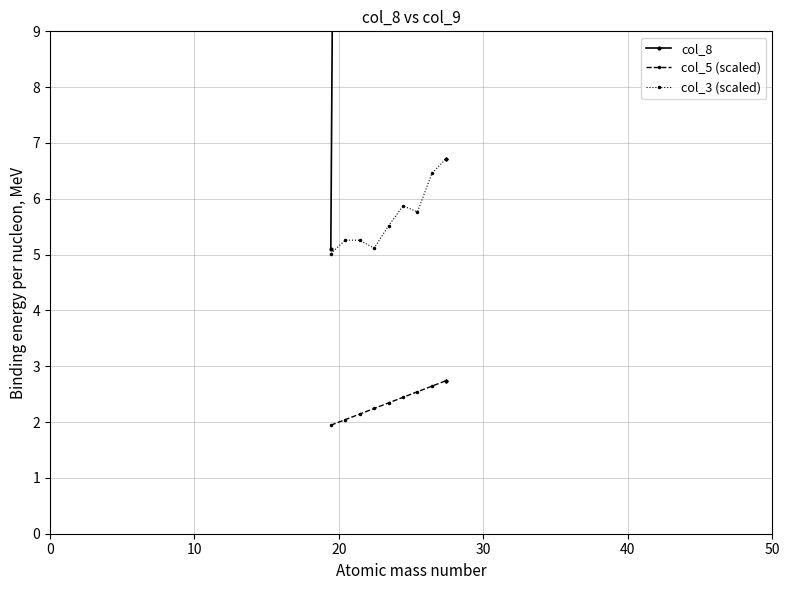

What is the sum of all col_3 (scaled) values?

91.3